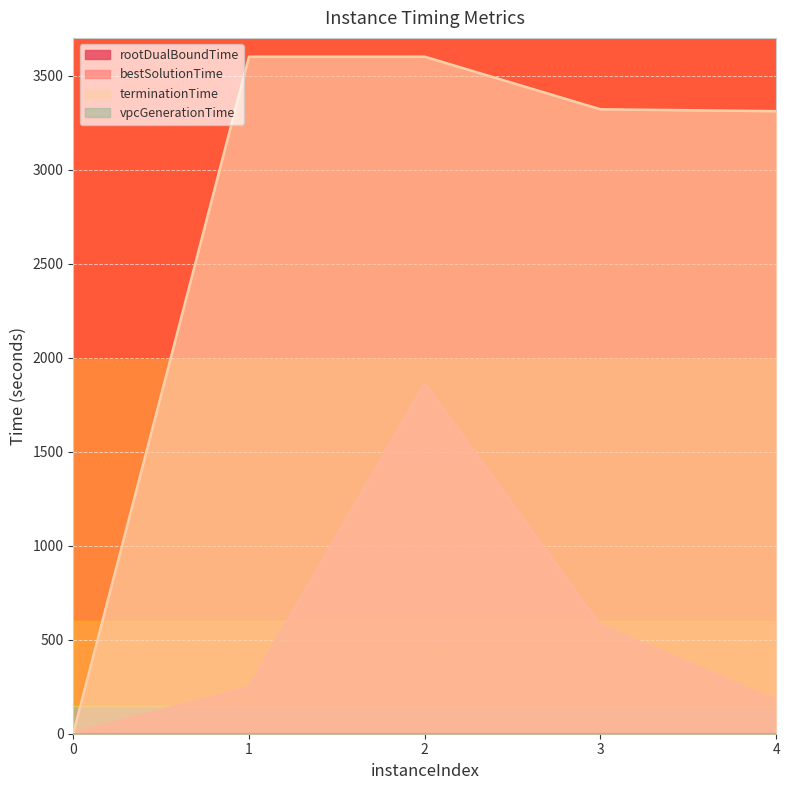

In bestSolutionTime, how many points are higher than both neighbors (excluding endpoints)?

1